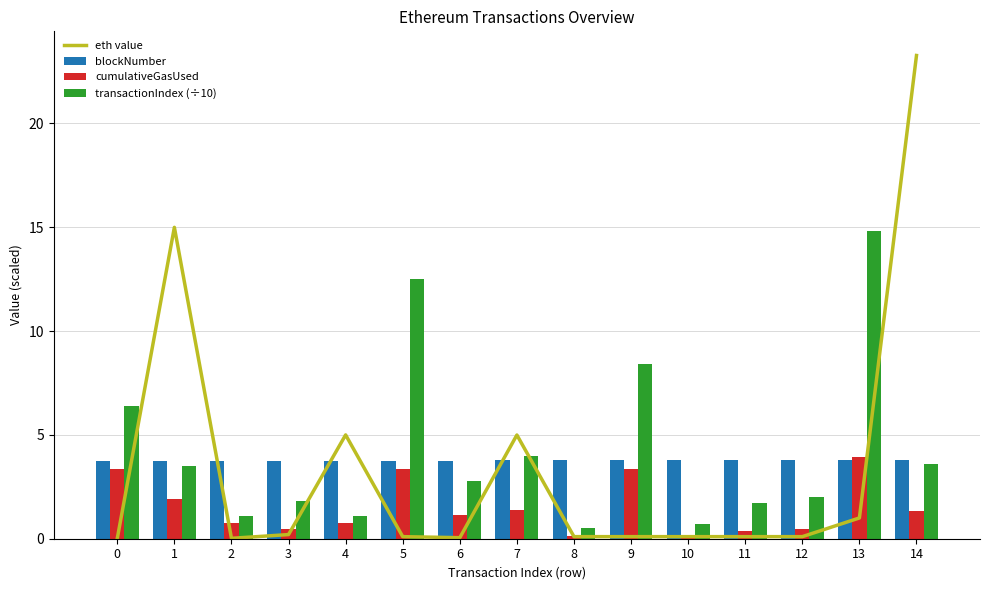

What is the difference between the second highest and second lowest values in the cumulativeGasUsed series?

3.2